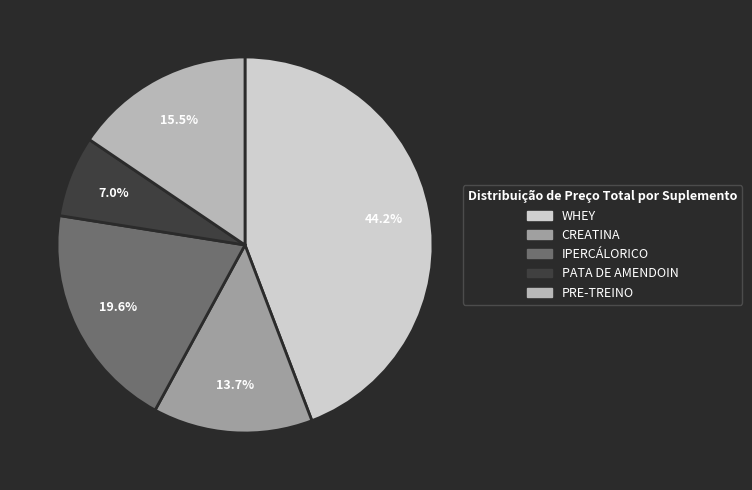

Rank the categories by value from highest to lowest.

WHEY, IPERCÁLORICO, PRE-TREINO, CREATINA, PATA DE AMENDOIN